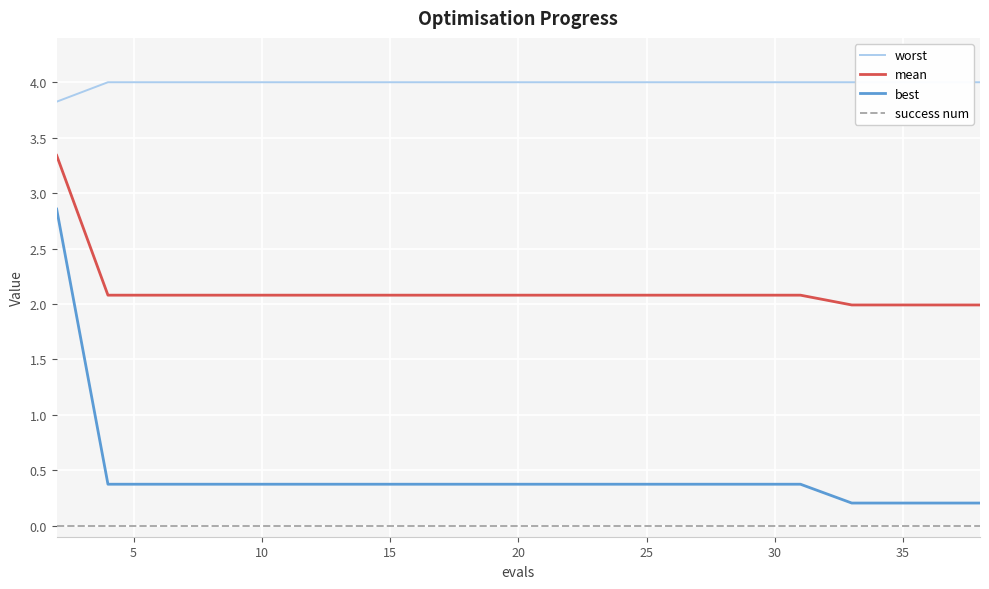

Is this an area chart (filled region under the line)?

No